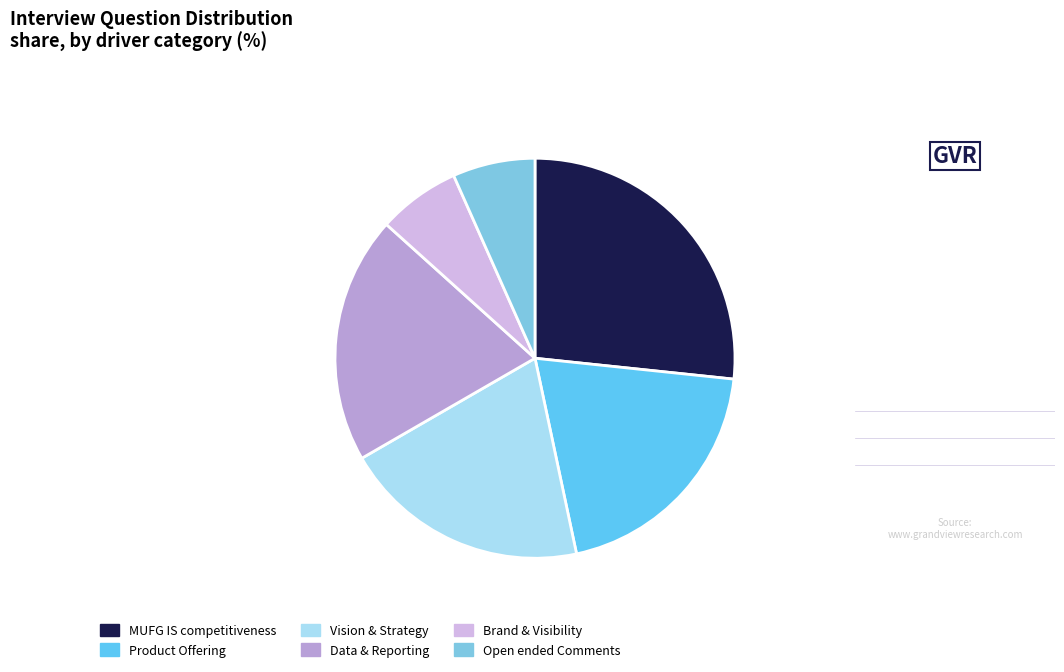

What is the ratio of the value at MUFG IS competitiveness to the value at Vision & Strategy?

1.3